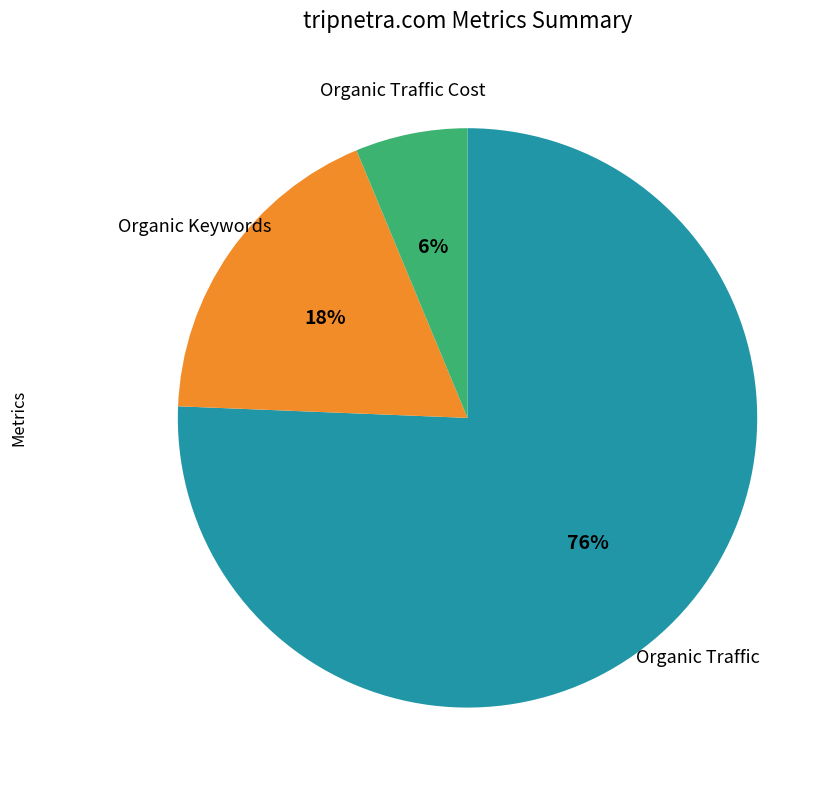

What is the smallest slice in the pie chart?

Organic Traffic Cost